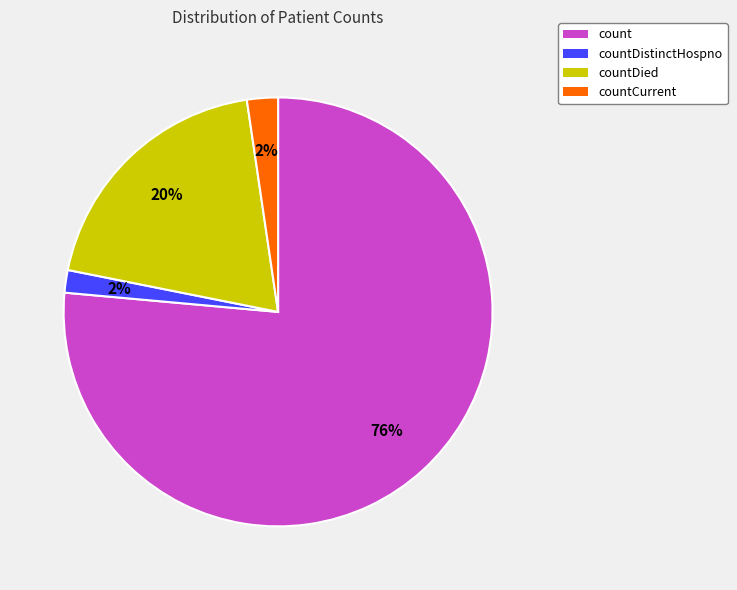

Count the number of slices in the pie.

4